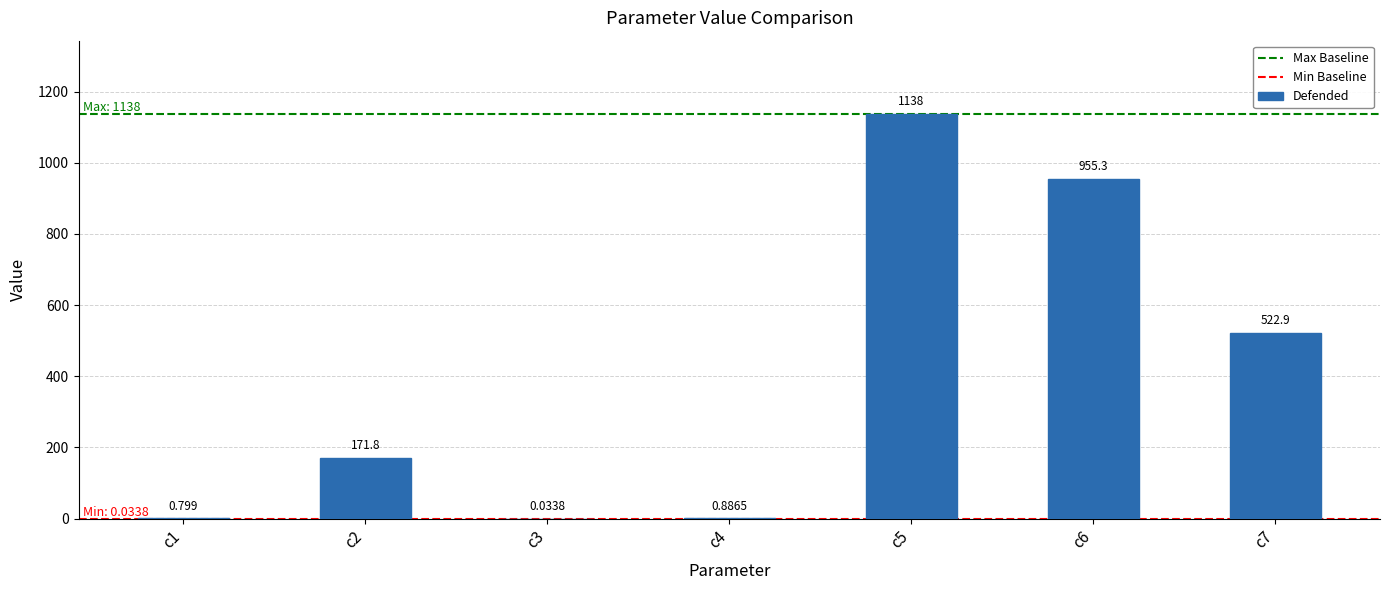

Reading left to right, transcribe all the data shown in this chart.

0.8	171.8	0.0	0.9	1138.1	955.3	522.9